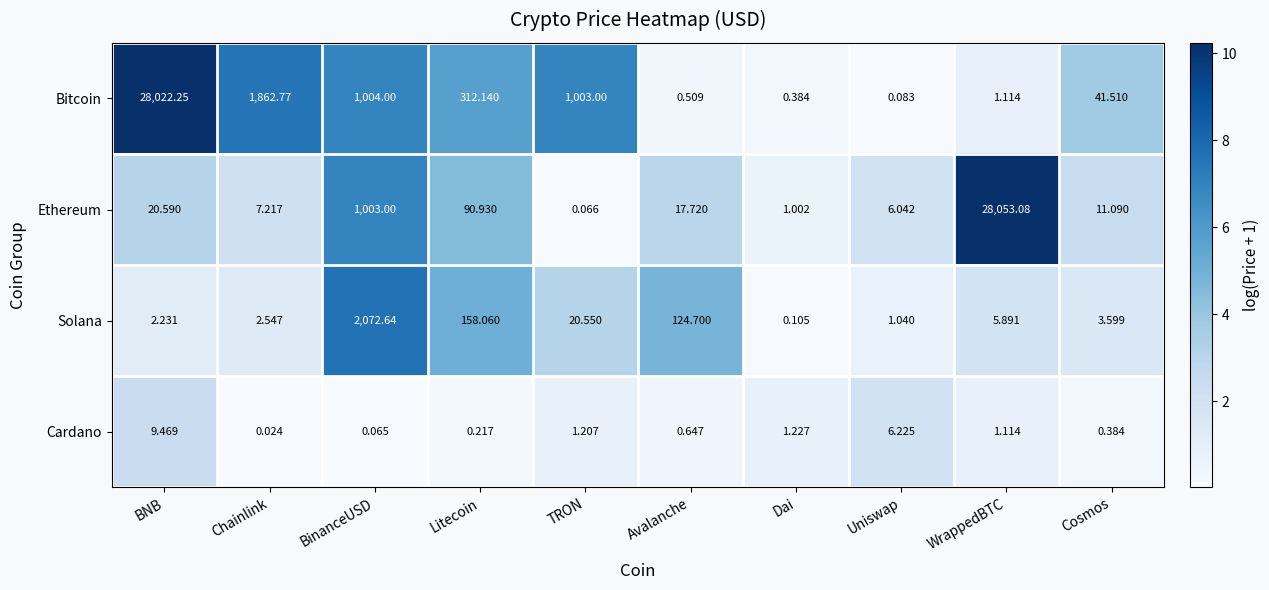

Rank the series by their maximum value, from lowest to highest.

Cardano, Solana, Bitcoin, Ethereum